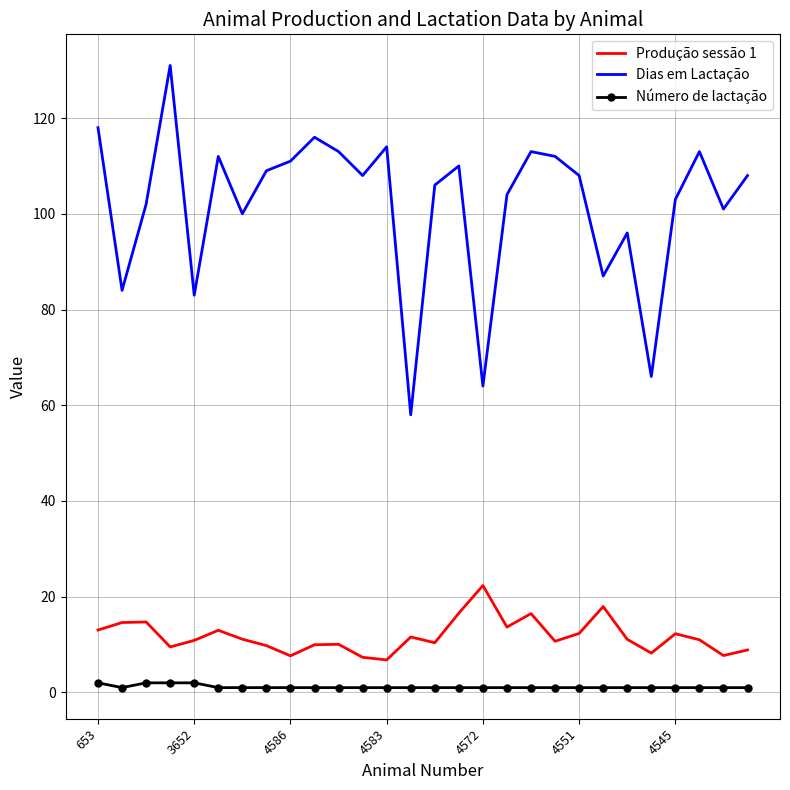

What is the greatest value displayed?

131.0